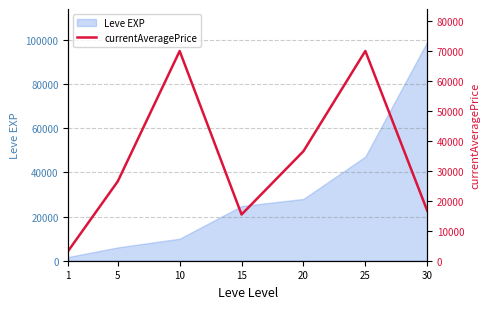

Rank the categories by Leve EXP value from lowest to highest.

1, 5, 10, 15, 20, 25, 30